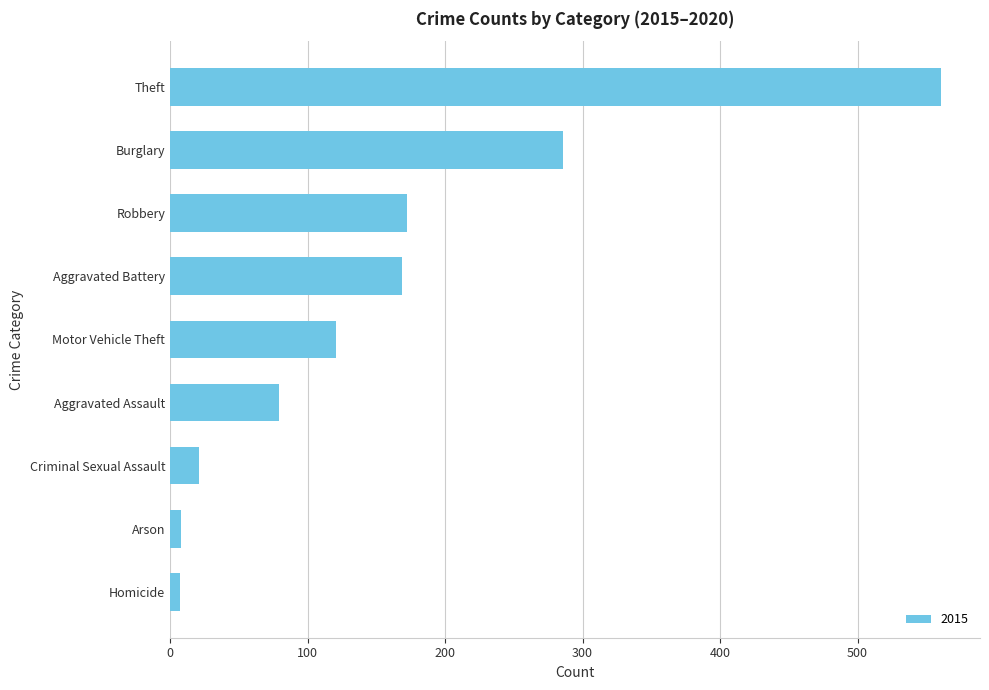

What is the change in value from Aggravated Battery to Burglary?

+117